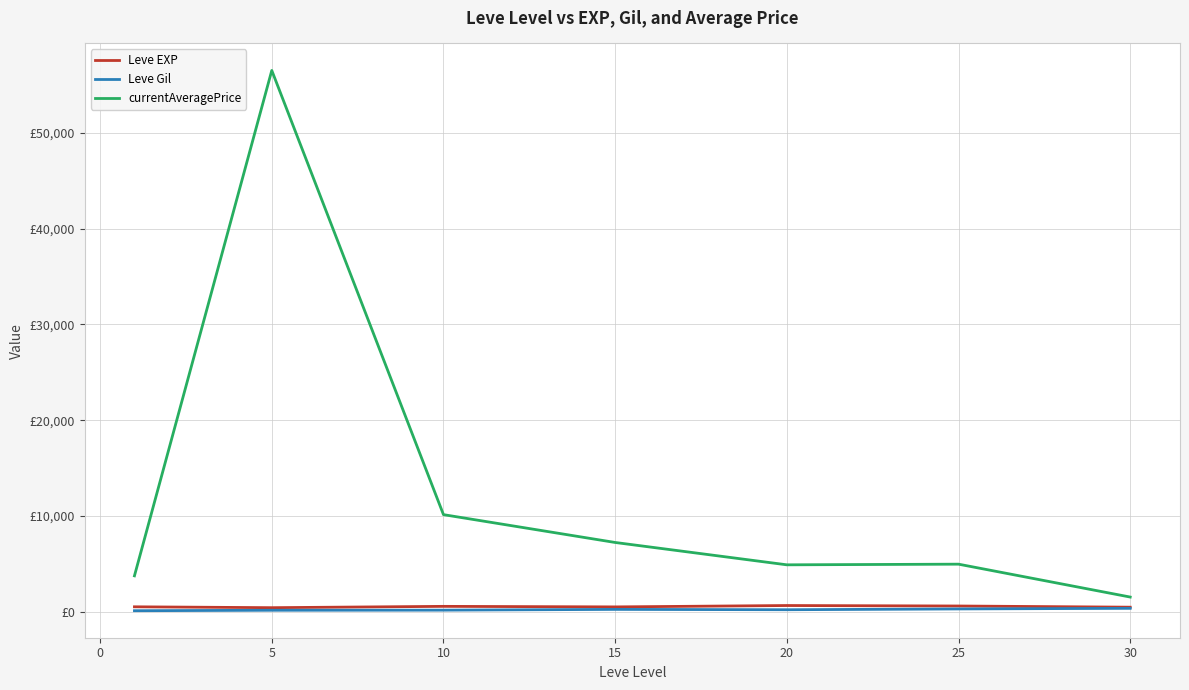

Does the chart display data point markers on the line(s)?

No